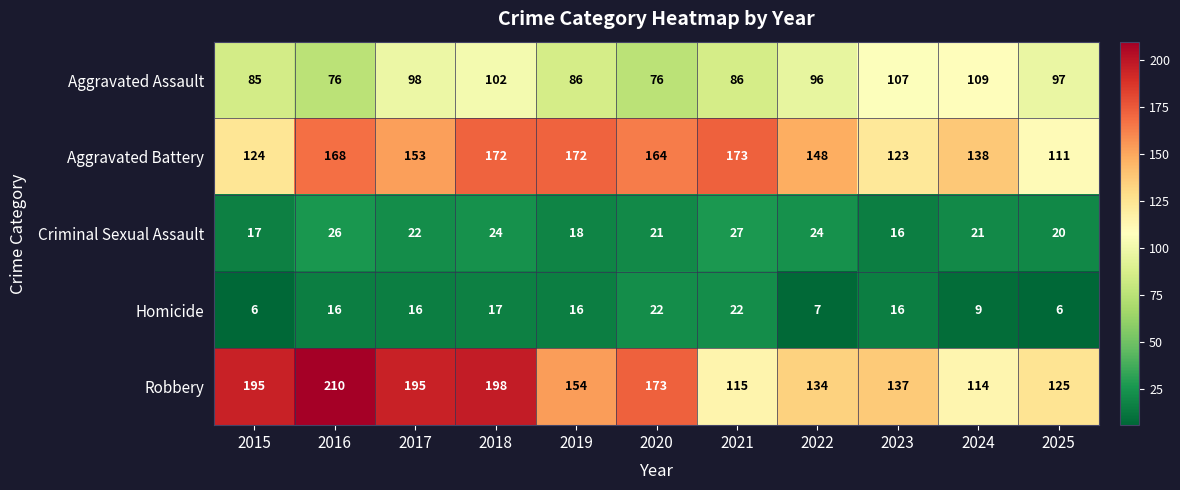

What is the spread (max minus min) of values at 2016?

194